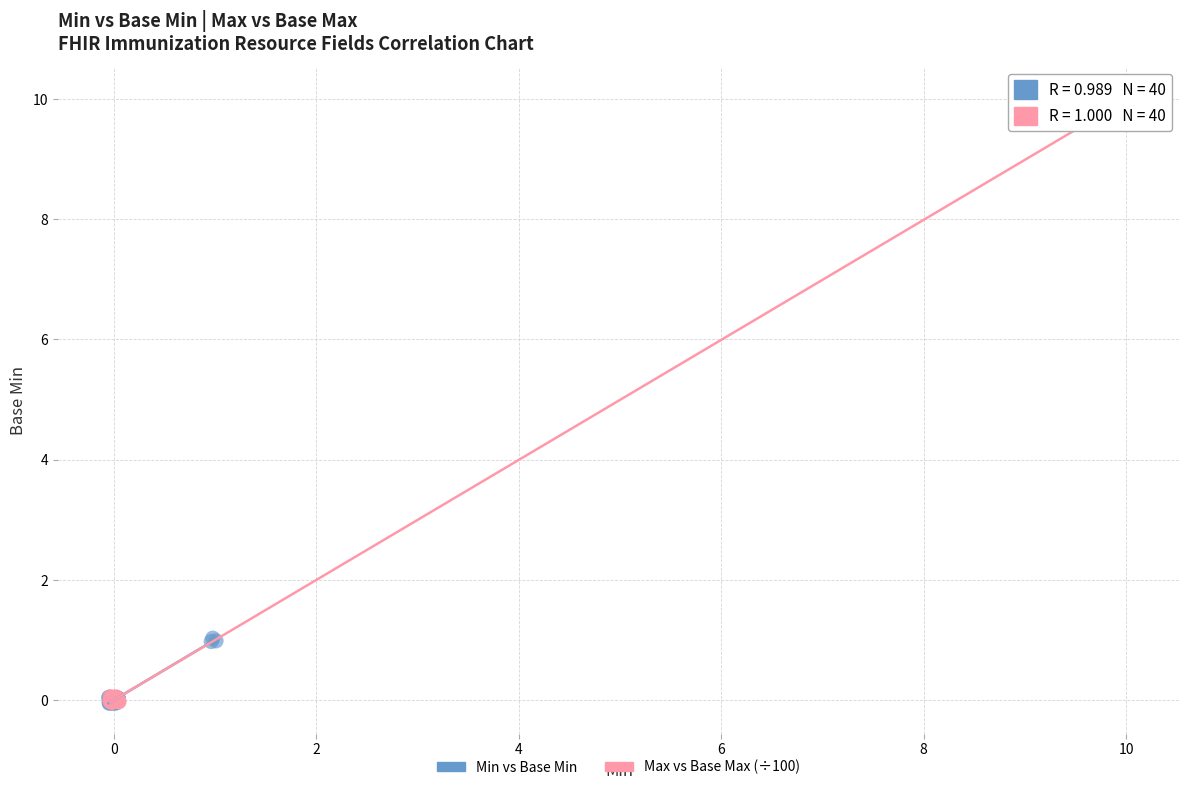

Which series reaches the maximum Y coordinate?

Max vs Base Max (÷100)